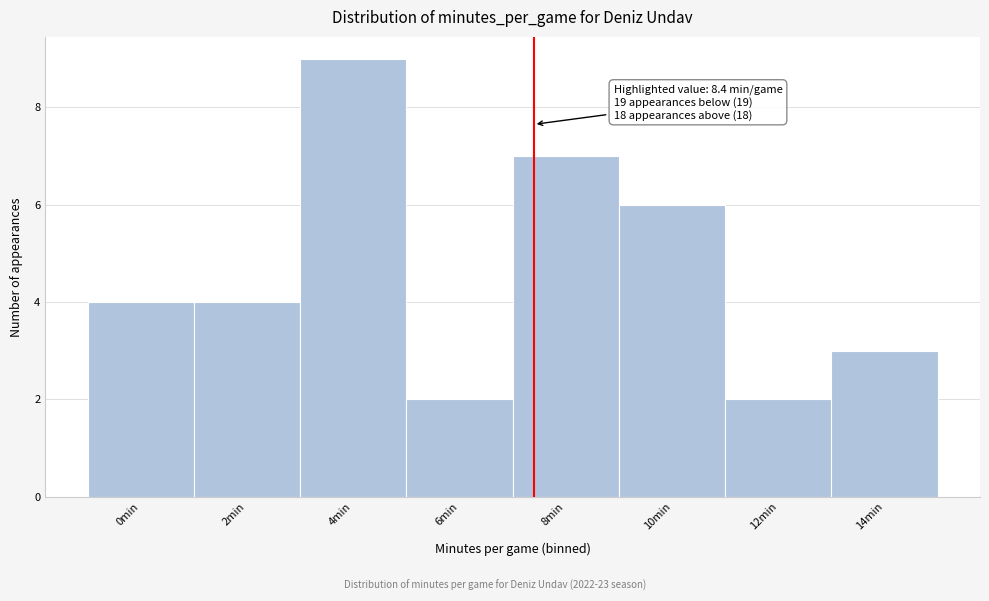

Reading left to right, what are all the values shown in this chart?

4	4	9	2	7	6	2	3